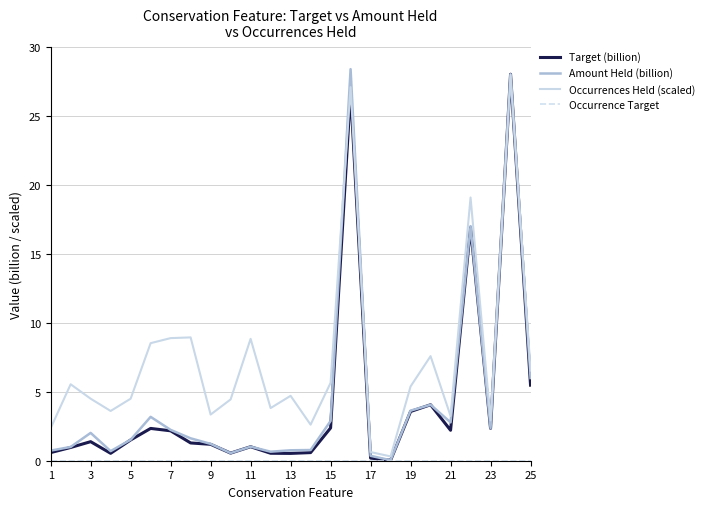

What is the maximum value for Target (billion)?

28.0